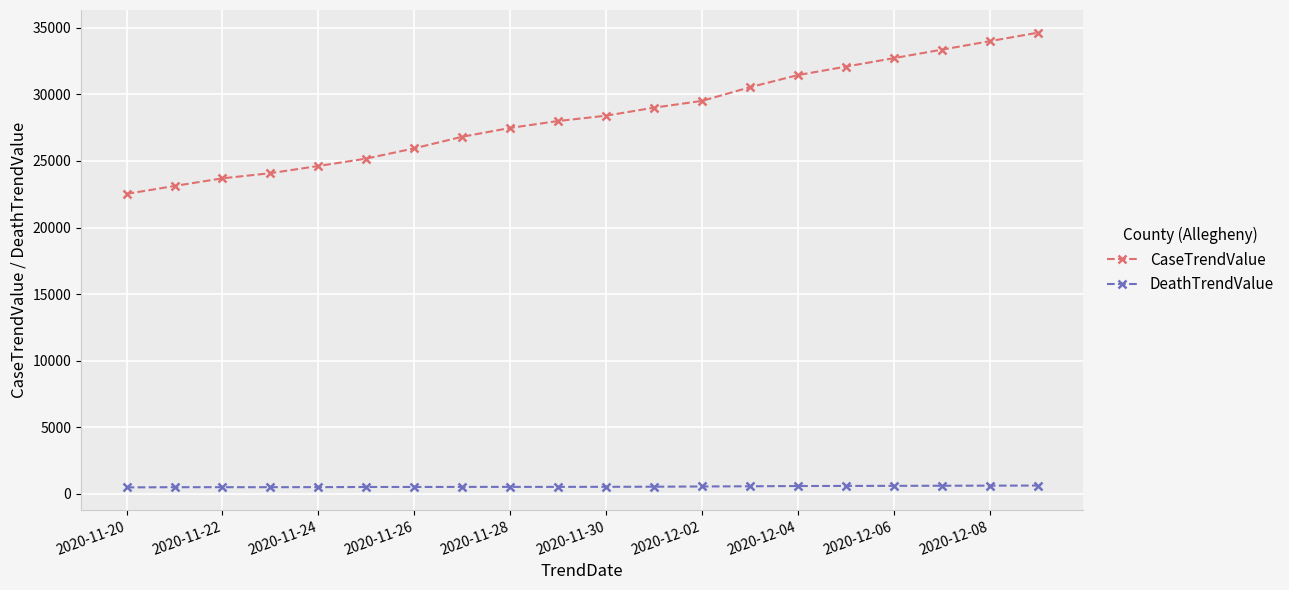

Rank the series by their maximum value, from highest to lowest.

CaseTrendValue, DeathTrendValue